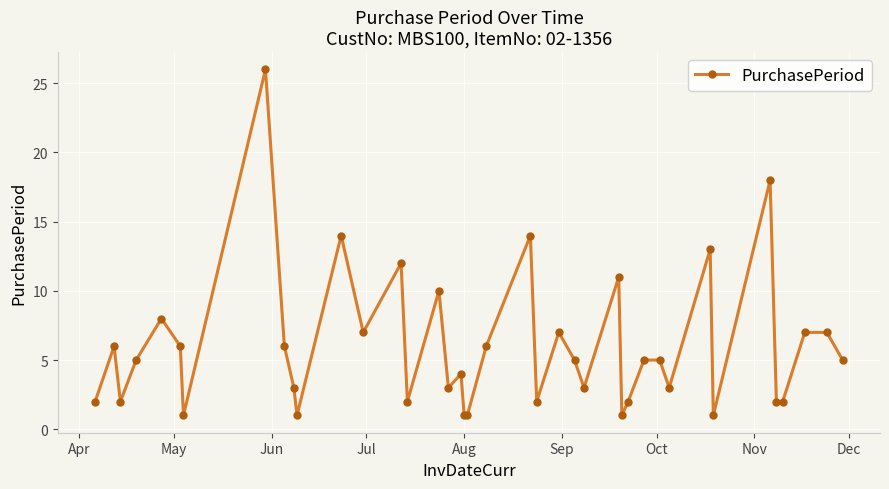

True or false: the data has more than 2 interior local peaks.

True